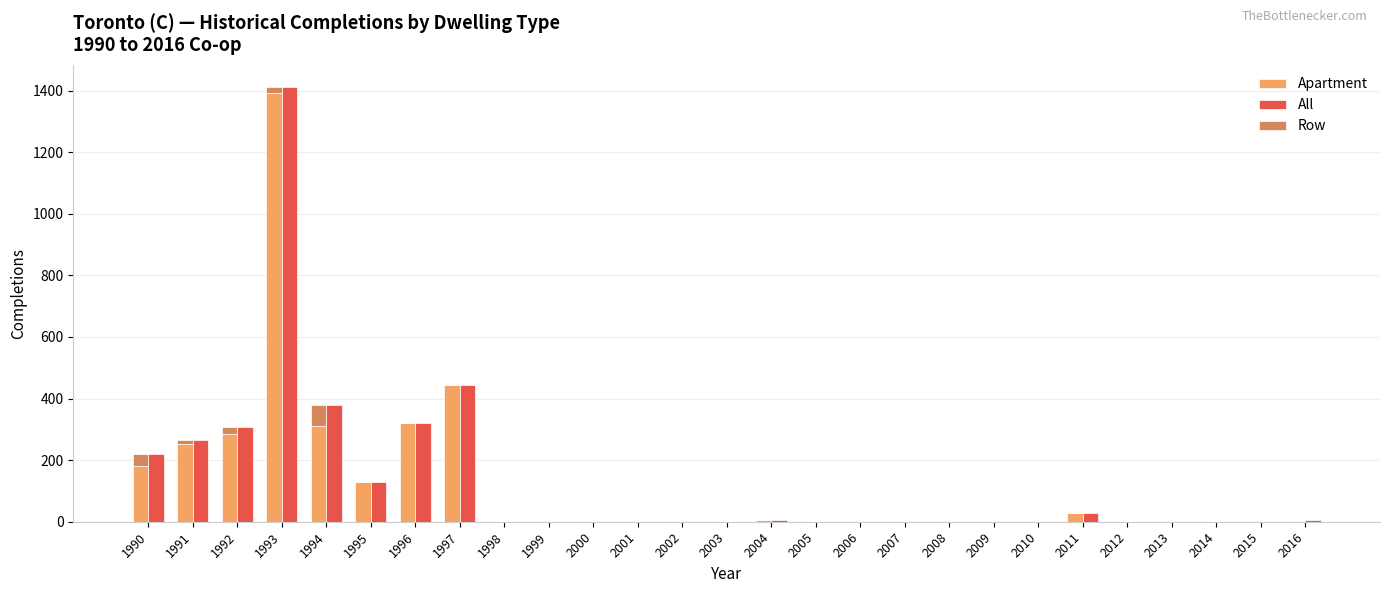

The All series shows 0 at 2015. True or false?

True